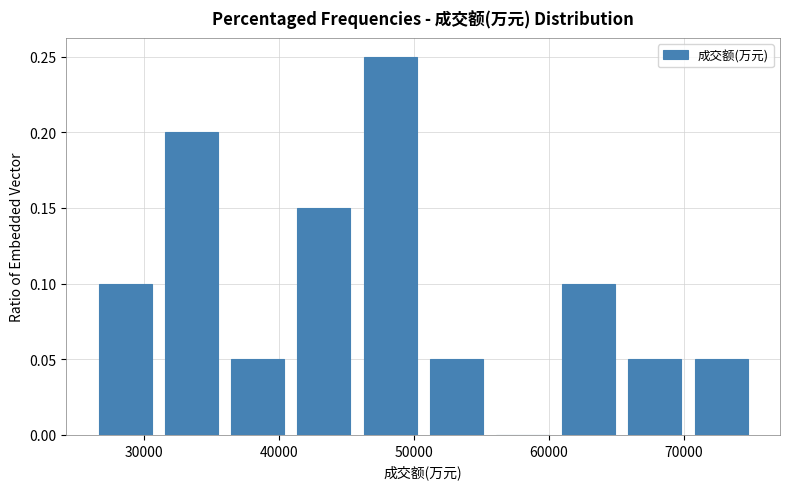

Reading left to right, transcribe this chart: for each bar, give the range it covers on the x-axis and its height. Neither the bar edges nor the heights are printed on the chart, so give them approximately, as read against the axes.

26000 to 31000: 0.10
31000 to 36000: 0.20
36000 to 41000: 0.05
41000 to 46000: 0.15
46000 to 51000: 0.25
51000 to 56000: 0.05
56000 to 61000: 0
61000 to 65000: 0.10
65000 to 70000: 0.05
70000 to 75000: 0.05